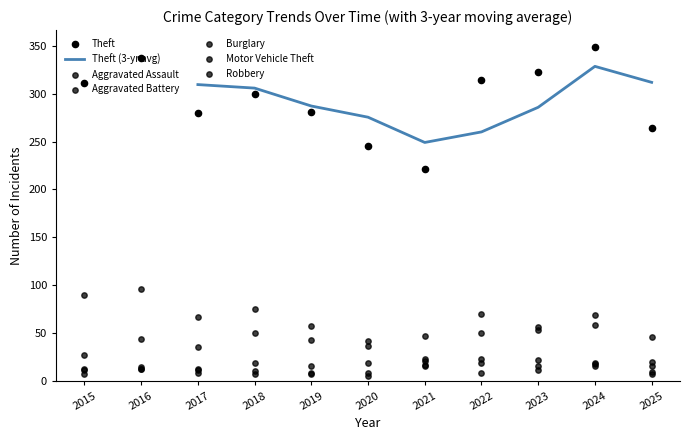

Which series has the largest total across all categories?

Theft